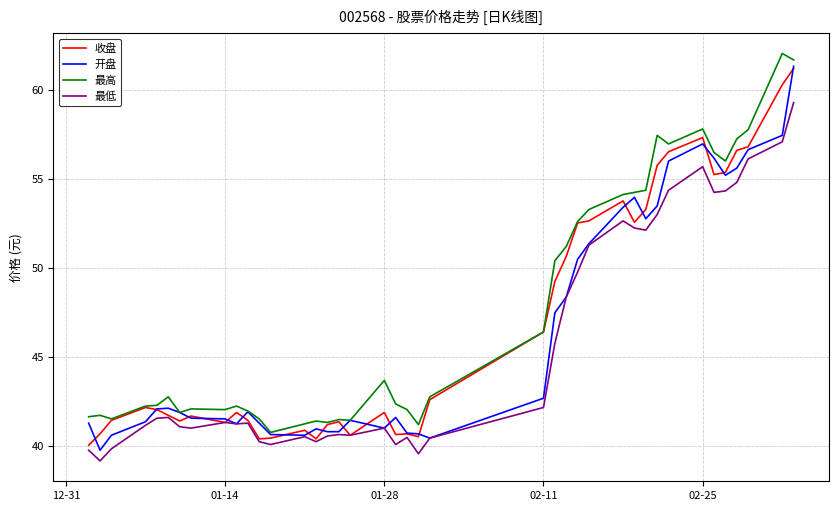

True or false: 最低 and 最高 cross at least once.

False